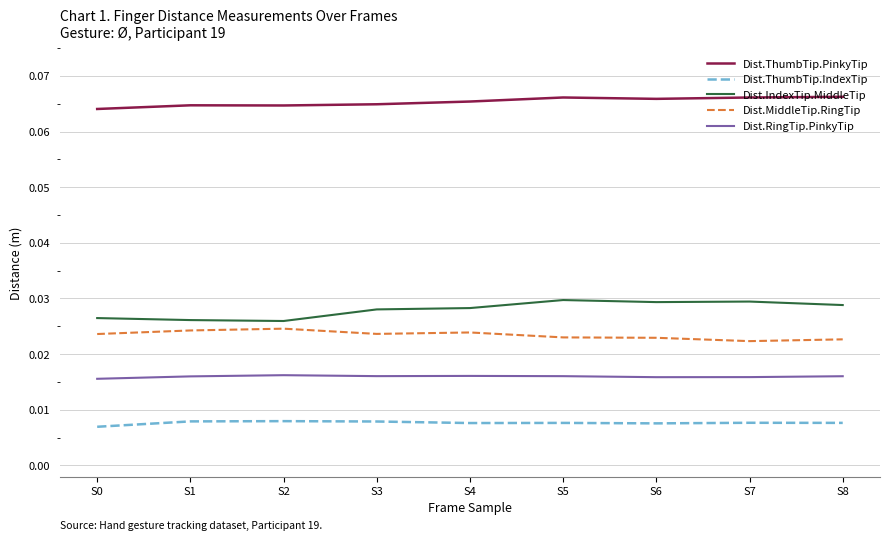

At S6, list the series in order from smallest to largest.

Dist.ThumbTip.IndexTip, Dist.RingTip.PinkyTip, Dist.MiddleTip.RingTip, Dist.IndexTip.MiddleTip, Dist.ThumbTip.PinkyTip